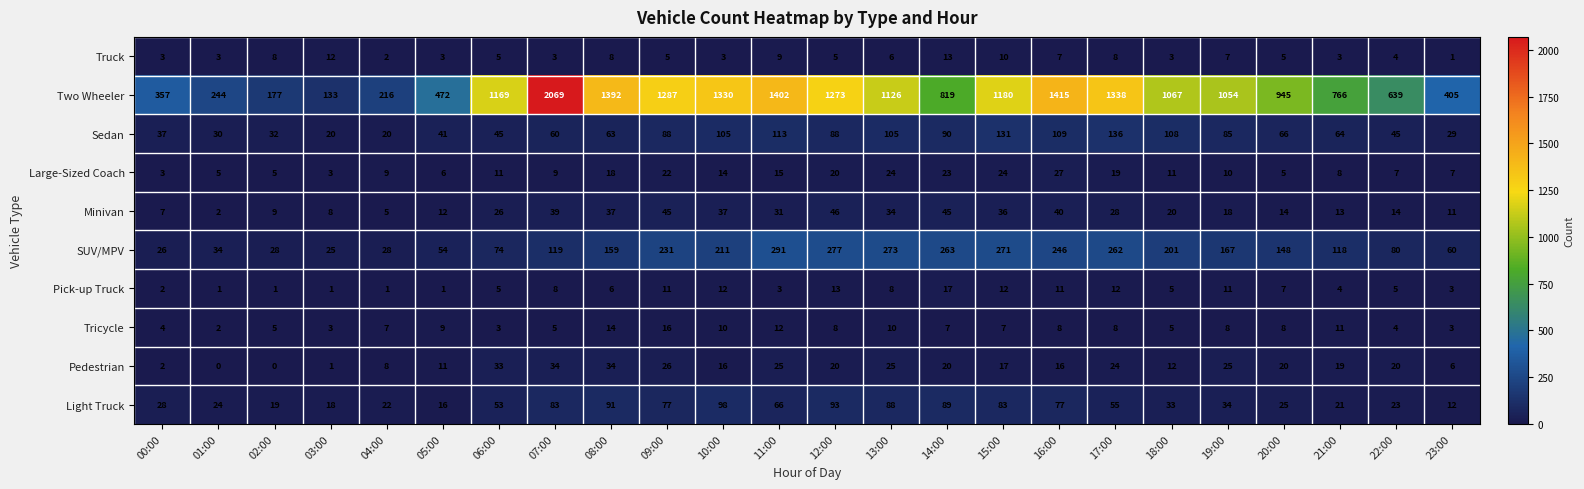

At which label does Large-Sized Coach reach its peak?

16:00